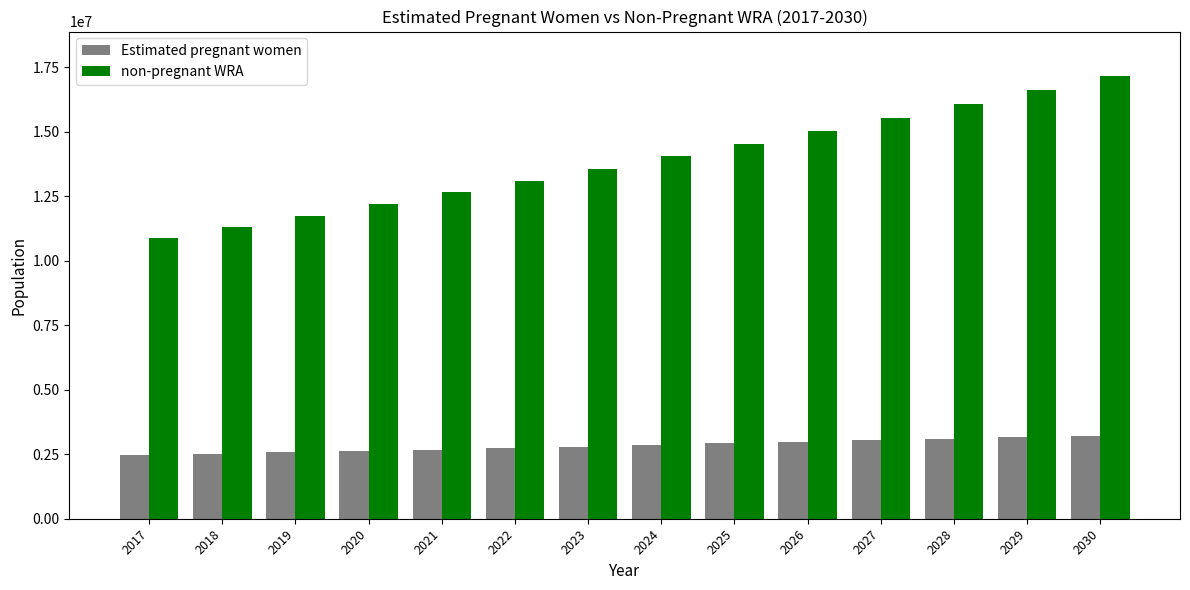

Which series has the largest total across all categories?

non-pregnant WRA